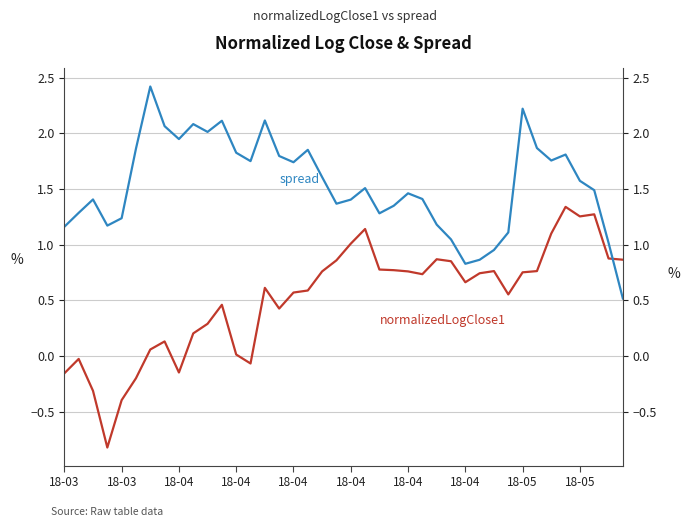

How many interior local peaks does the spread series have?

10